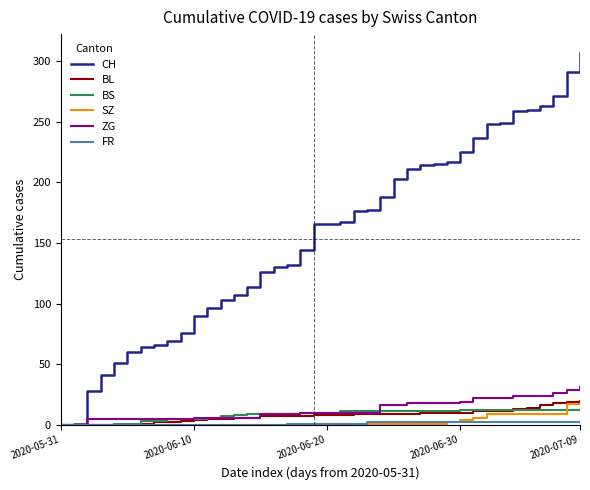

What is the highest value of the BL series?

20